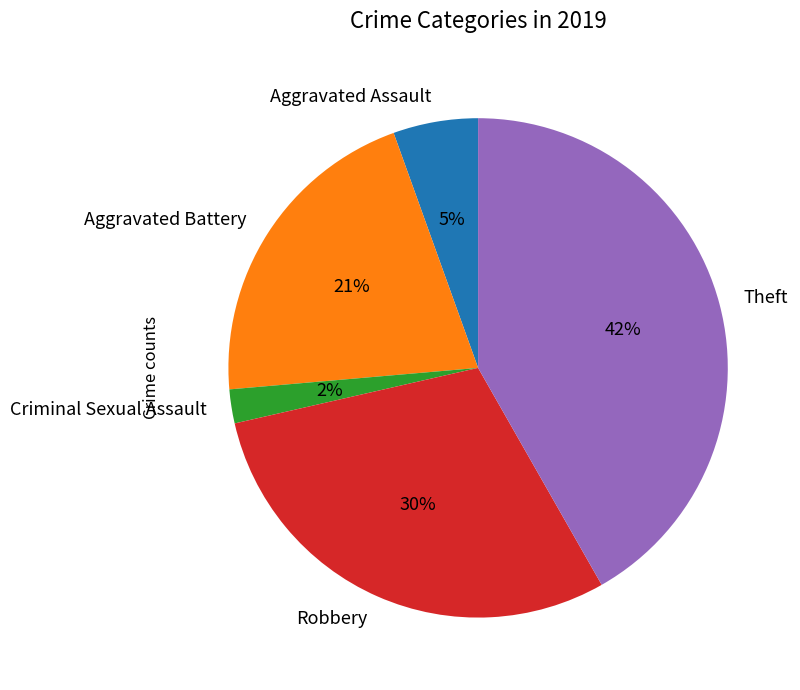

What percentage is the Robbery slice, to the nearest percent?

30%